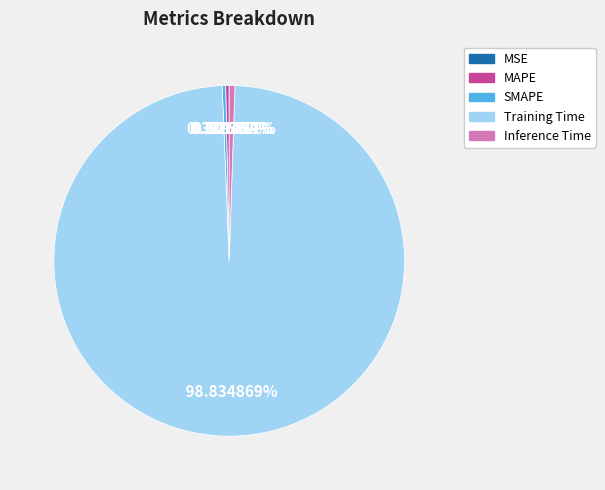

Is it true that SMAPE is 15% of the pie?

False